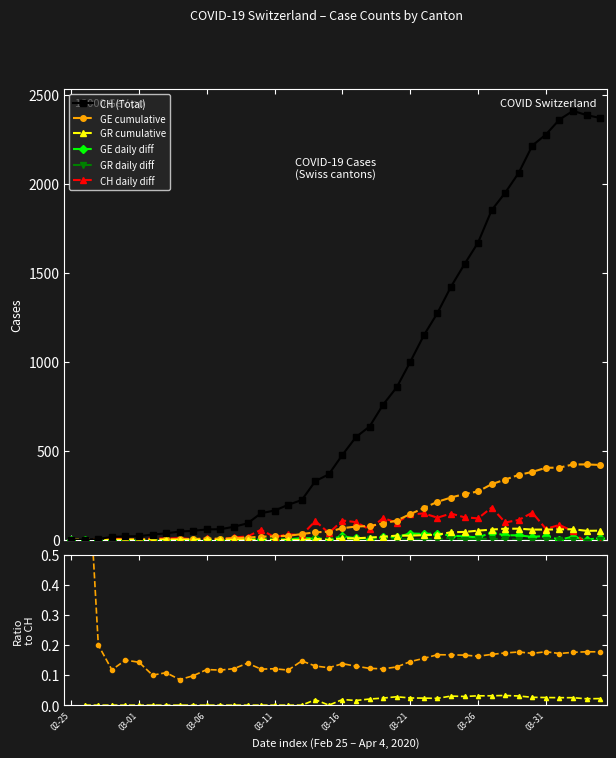

How many distinct data groups are displayed?

6